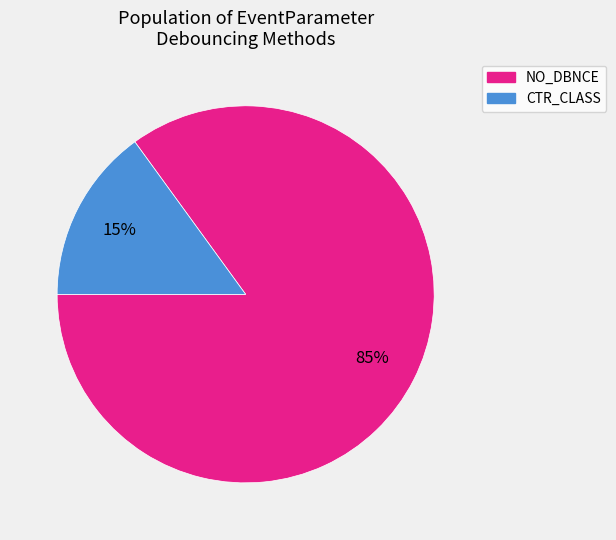

To the nearest percent, what is the average slice percentage?

50%